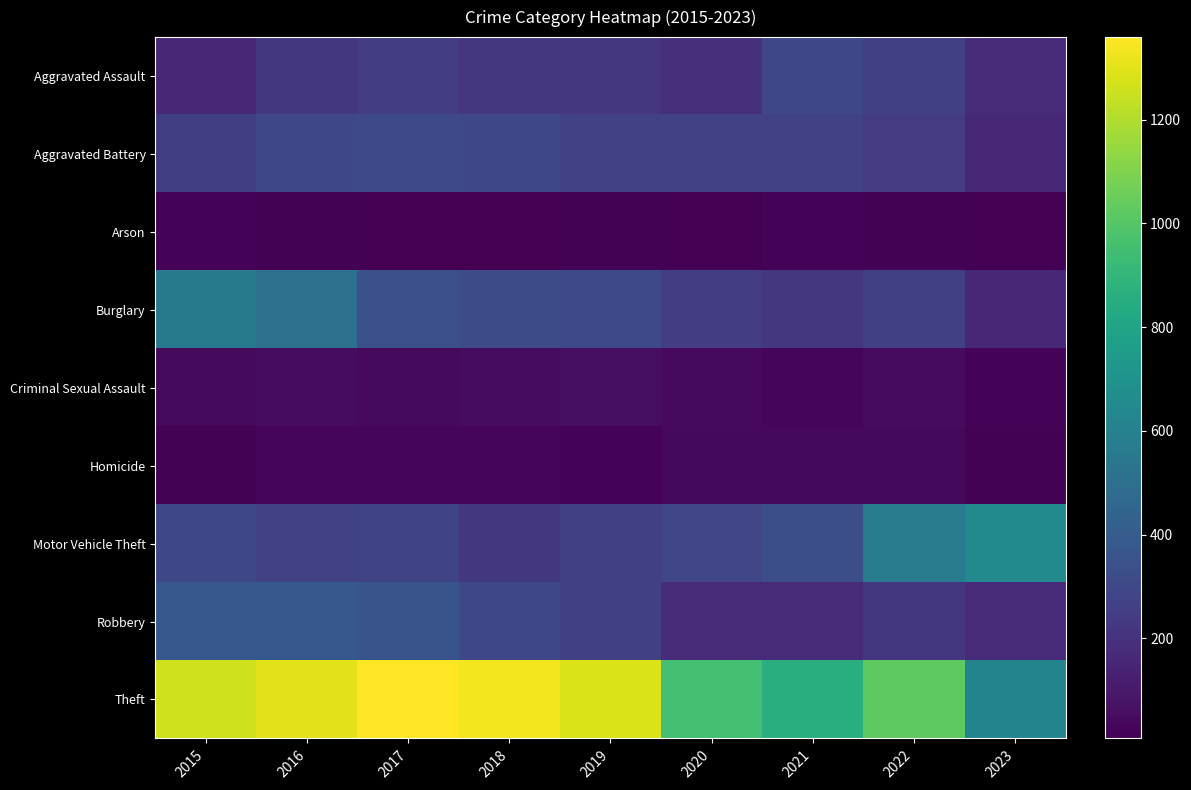

How many distinct data groups are displayed?

9